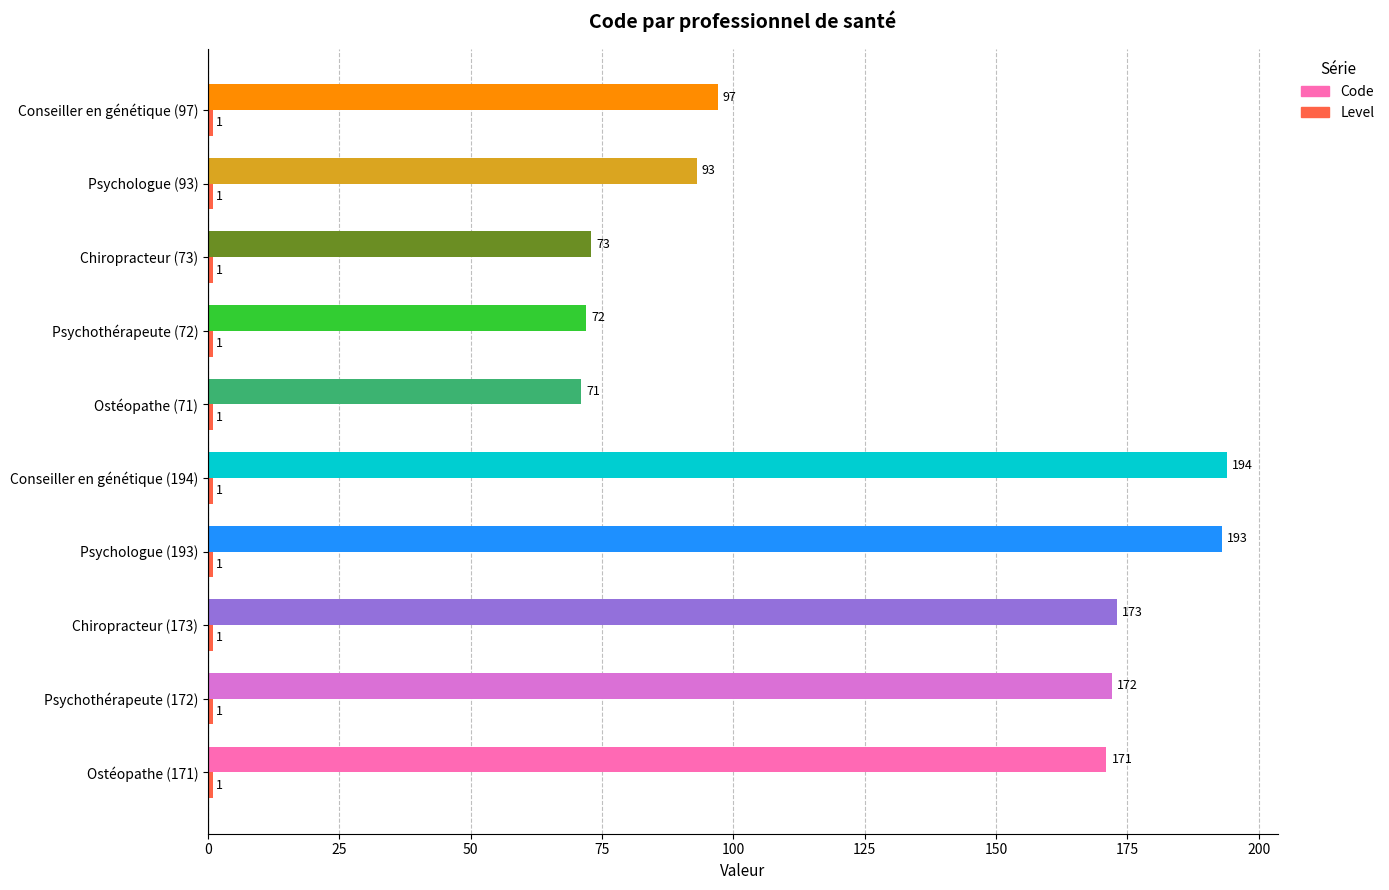

The Code series shows 117 at Chiropracteur (73). True or false?

False